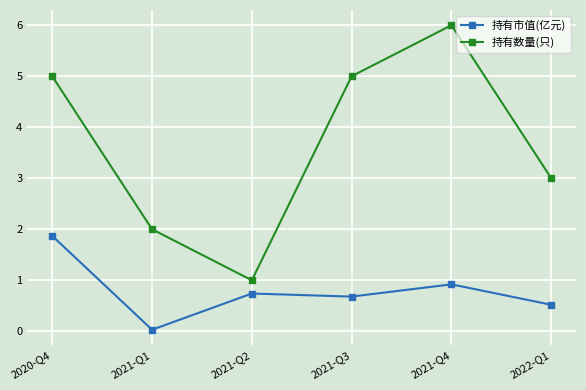

What is the label of the 4th point from the left?

2021-Q3